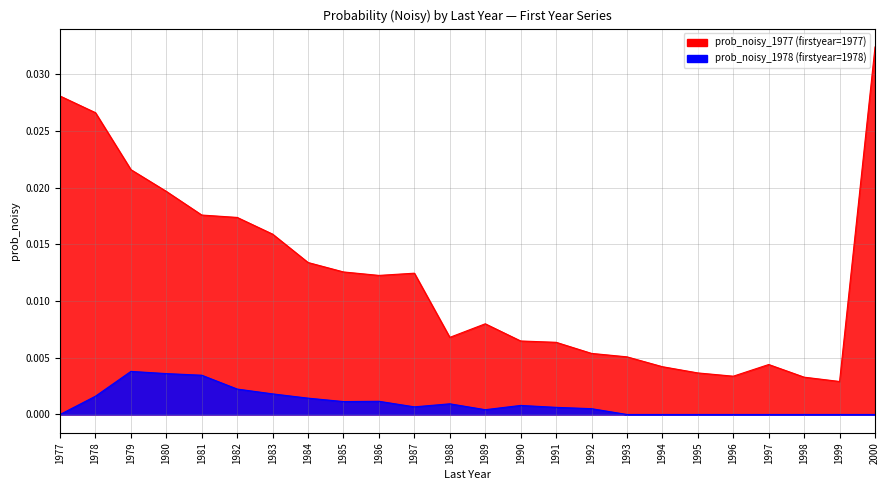

At which category does prob_noisy_1978 reach its first local peak?

1979